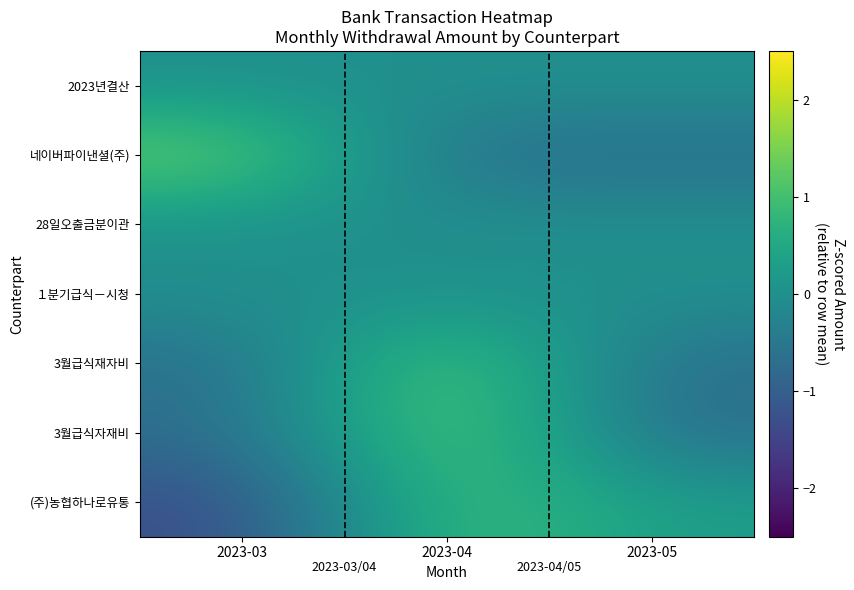

Between 2023-05 and 2023-04, which is larger?

2023-04